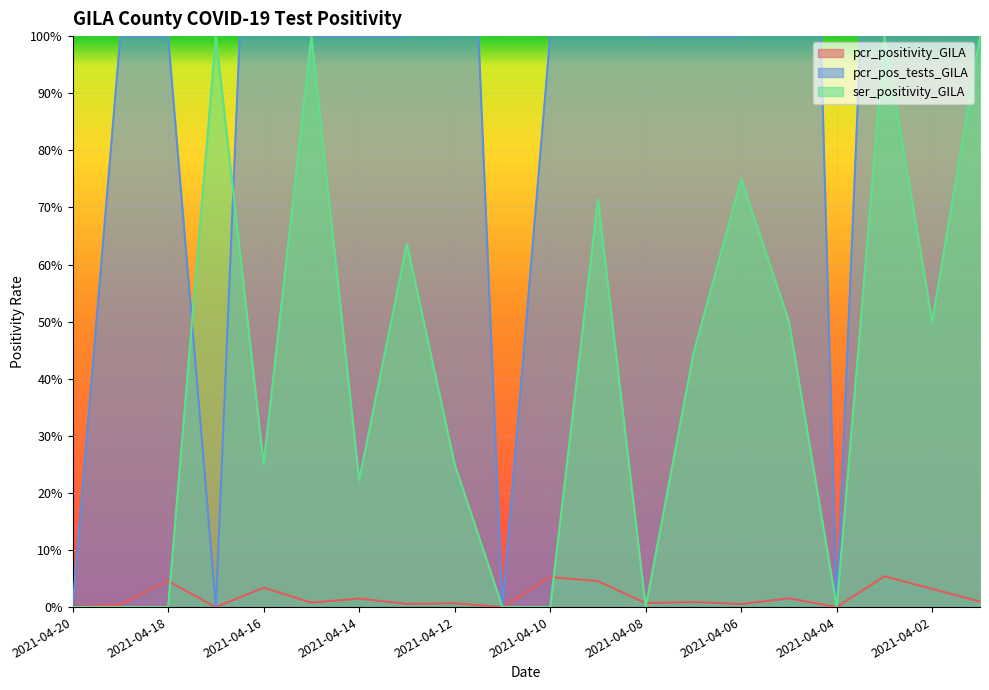

What is the difference between the maximum and minimum values in the pcr_pos_tests_GILA series?

3.0